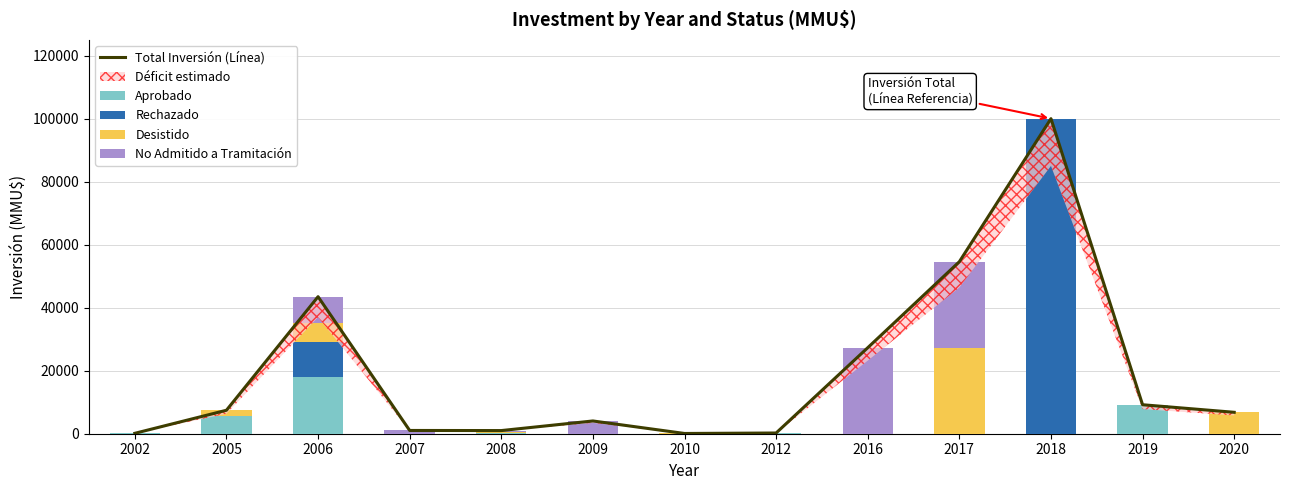

What is the total value across all series at 2002?

260